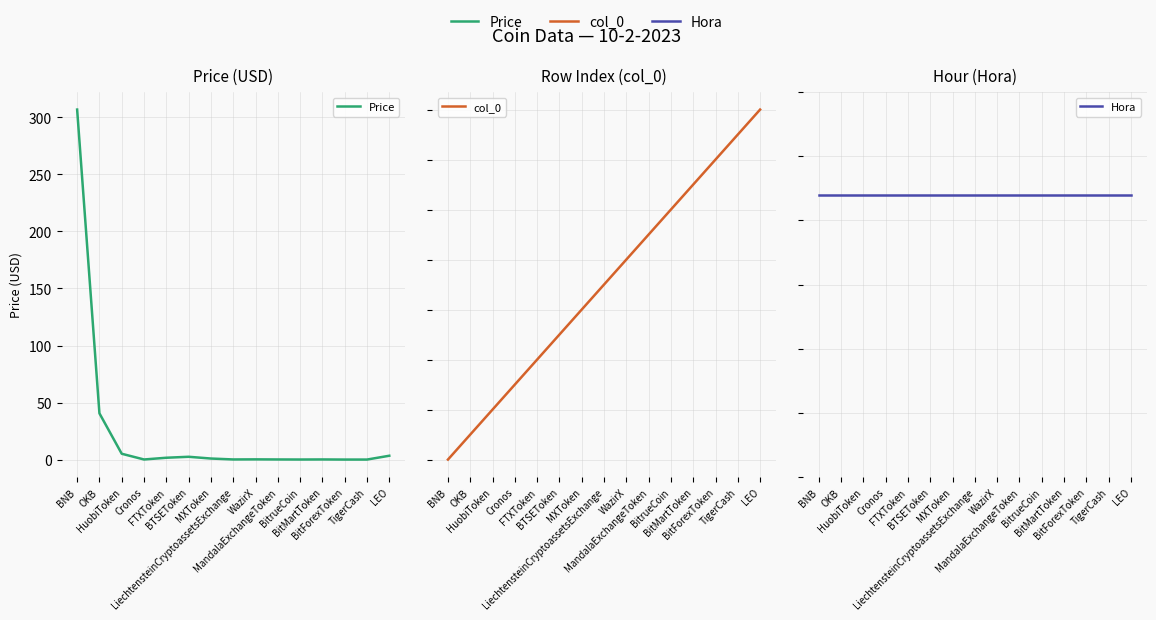

How many distinct data groups are displayed?

3